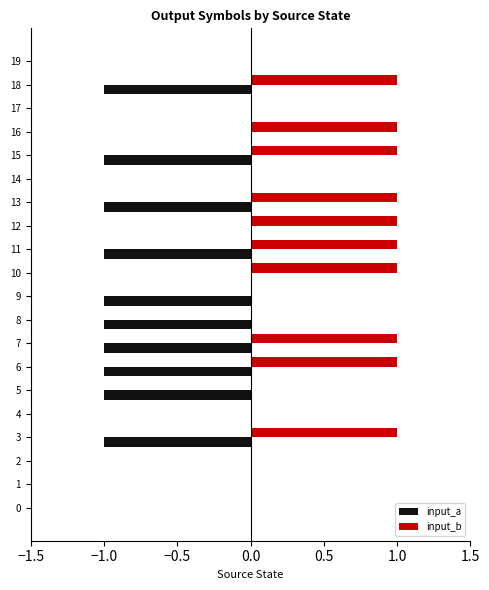

Which series has the largest total across all categories?

input_b